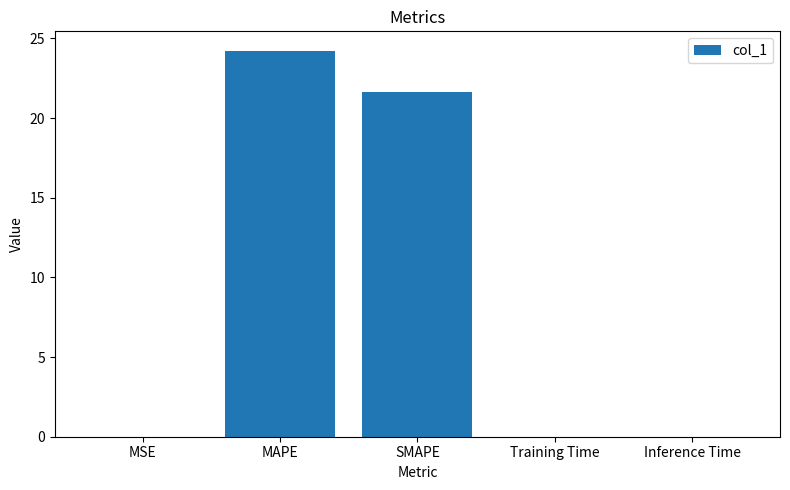

The value at Inference Time is 0.0. True or false?

True